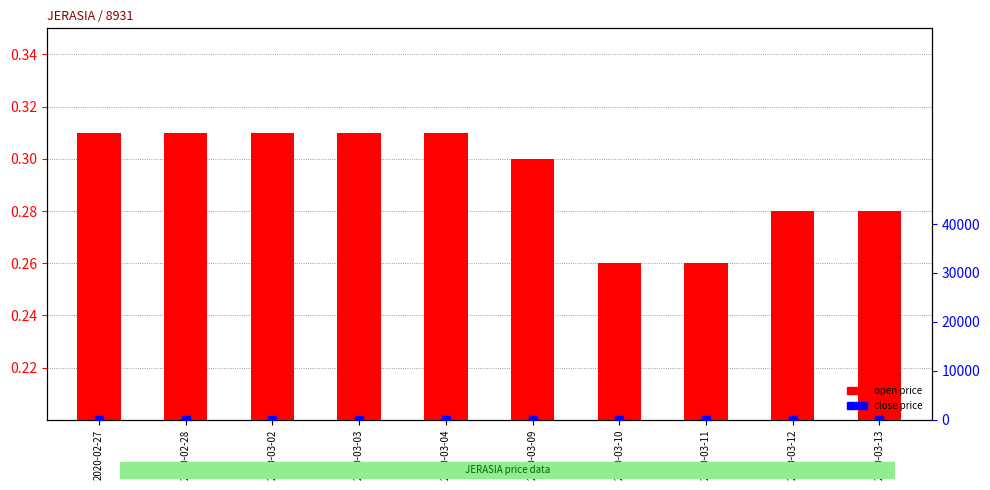

Which series reaches the maximum Y coordinate?

open